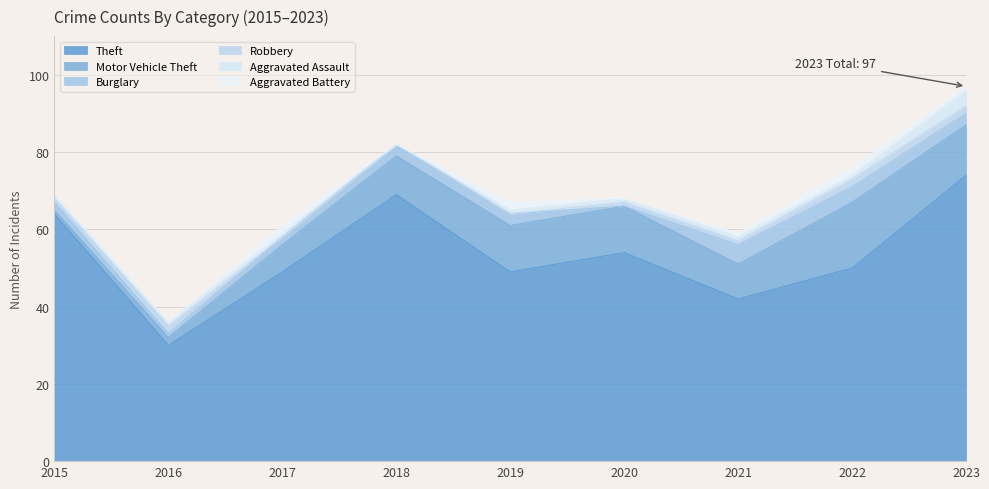

Which series has the largest total across all categories?

Theft